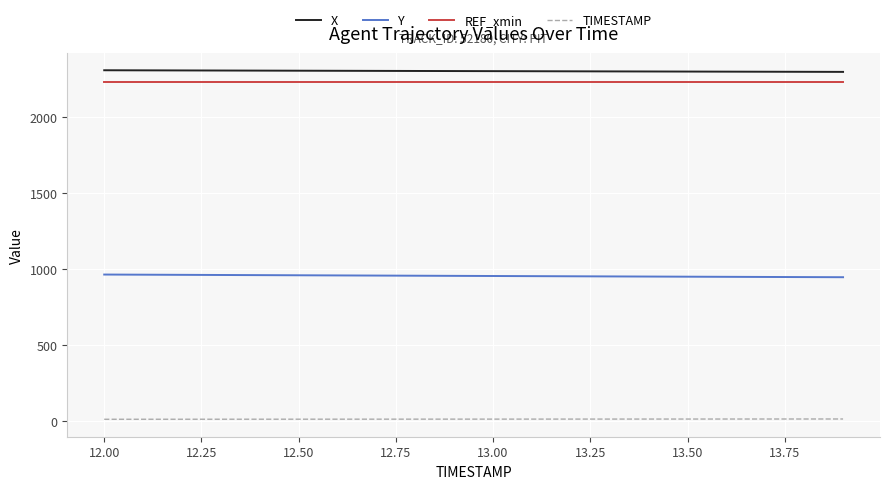

True or false: REF_xmin and X intersect in this chart.

False